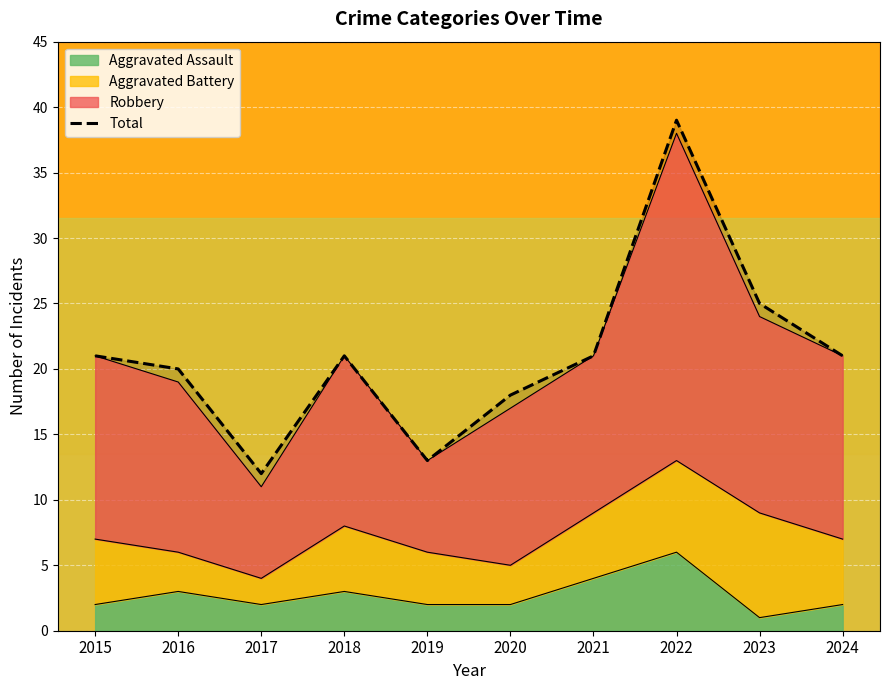

List the labels in order of value, smallest first.

2017, 2019, 2020, 2016, 2015, 2018, 2021, 2024, 2023, 2022